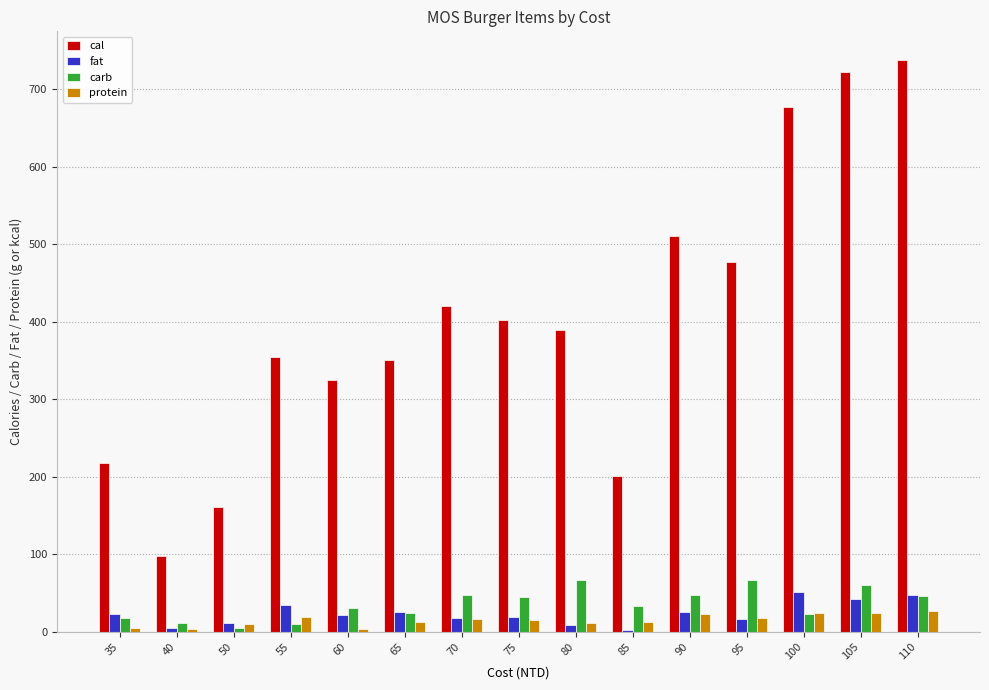

What is the greatest value displayed?

737.8